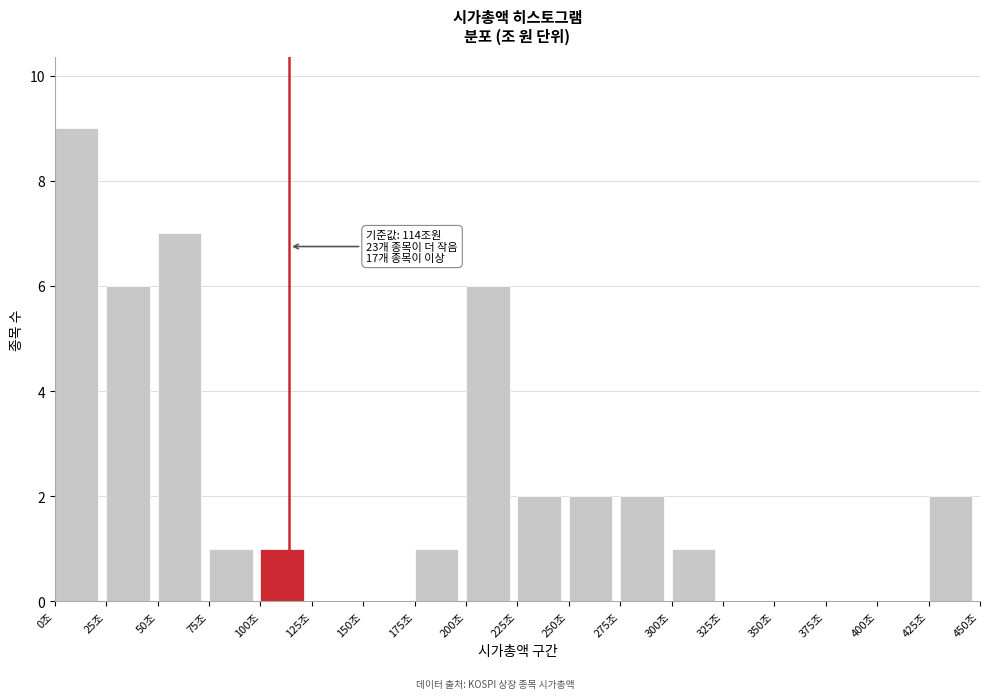

Reading left to right, extract all data points from this chart.

0조=9	25조=6	50조=7	75조=1	100조=1	125조=0	150조=0	175조=1	200조=6	225조=2	250조=2	275조=2	300조=1	325조=0	350조=0	375조=0	400조=0	425조=2